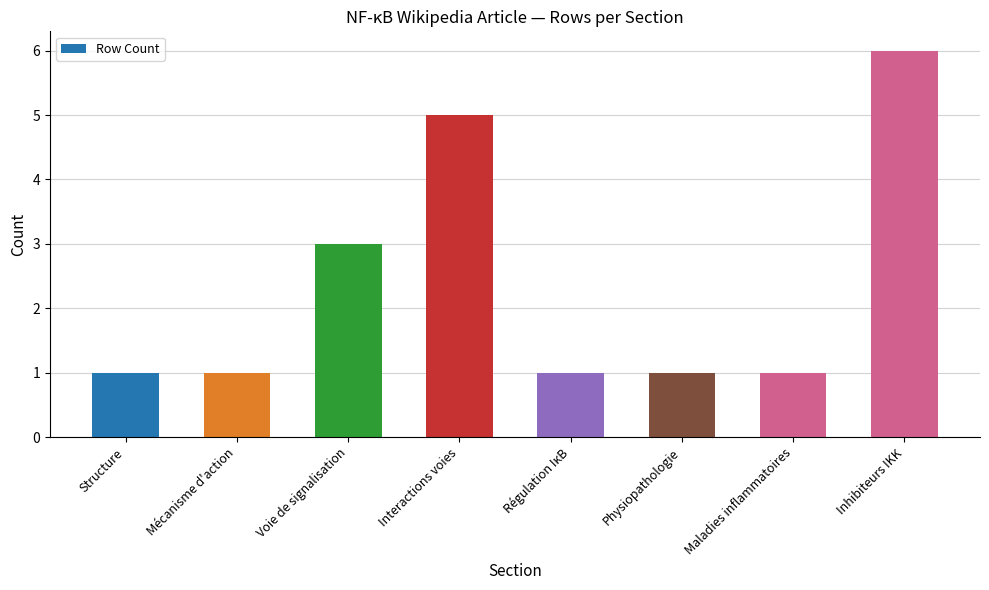

What is the label of the 4th bar from the left?

Interactions voies